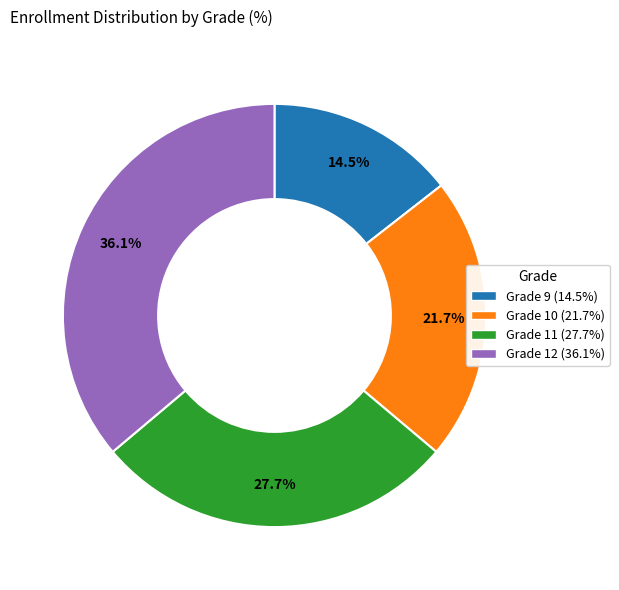

What percentage is the Grade 11 slice, to the nearest percent?

28%